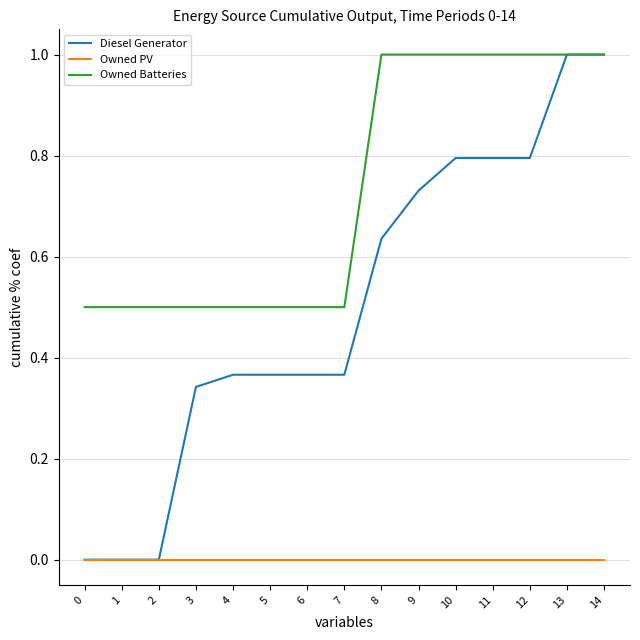

What is the spread (max minus min) of values at 1?

0.5